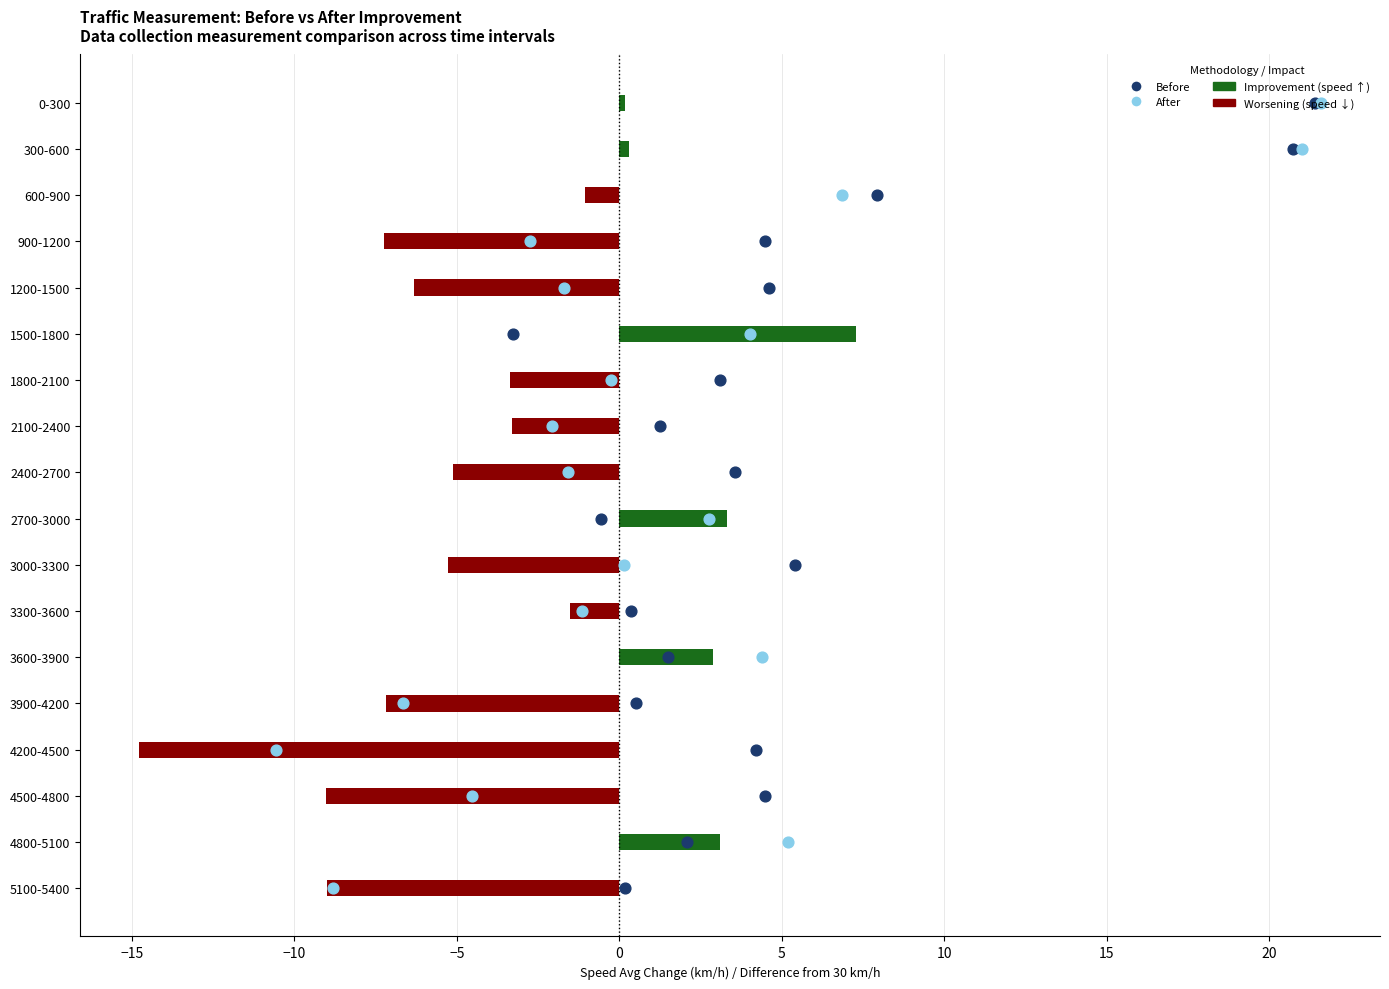

Which series reaches the maximum Y coordinate?

Before (Speed Avg)